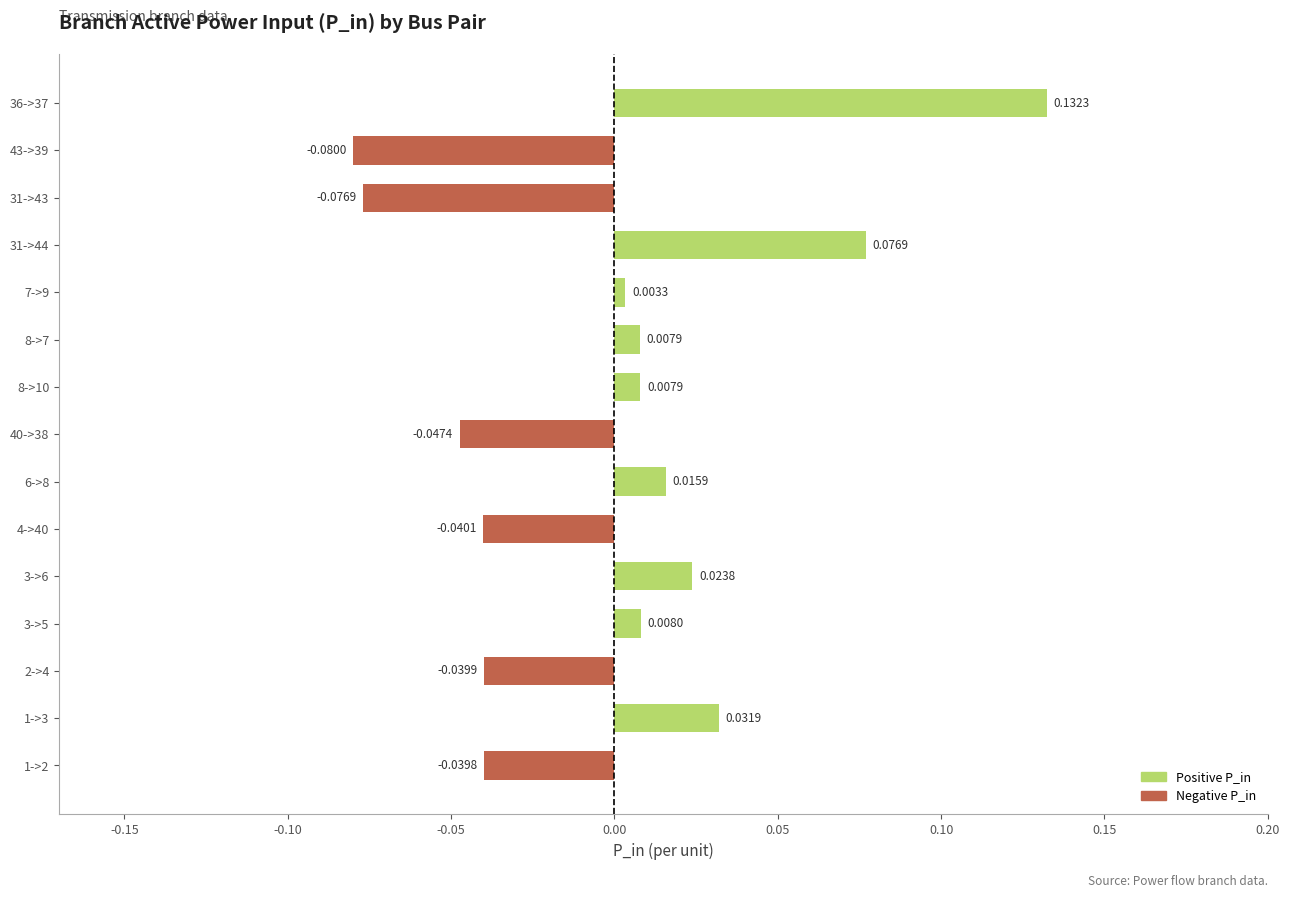

What is the difference between the second highest and minimum values?

0.2